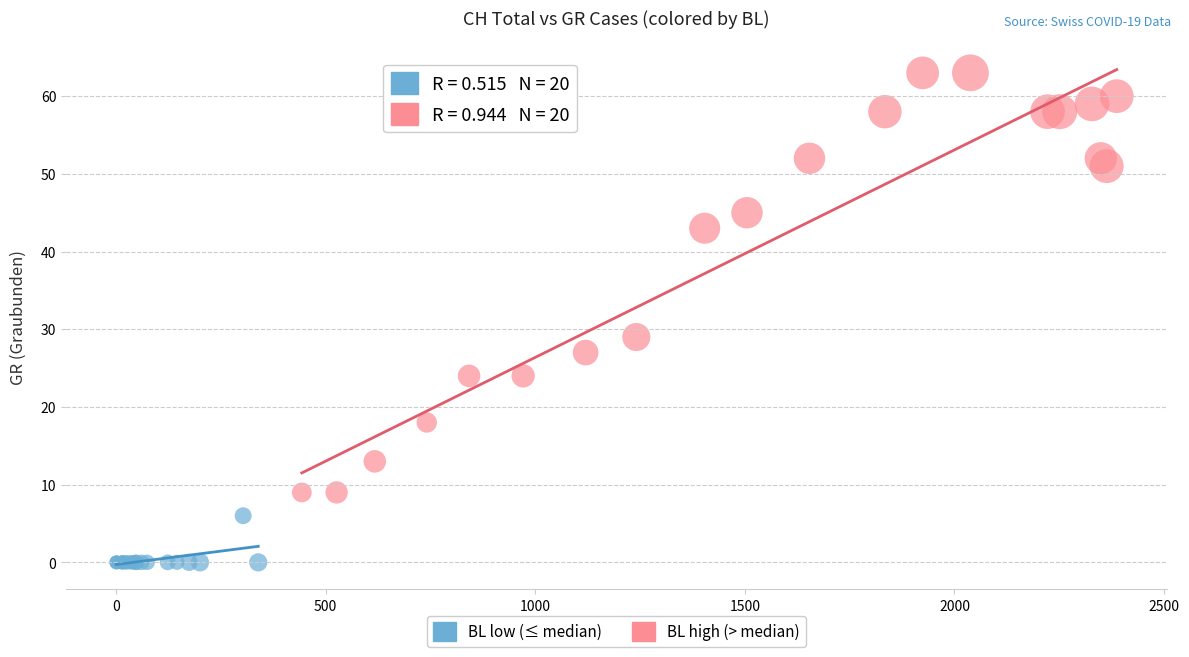

Which series has the widest spread of Y values?

BL high (> median)